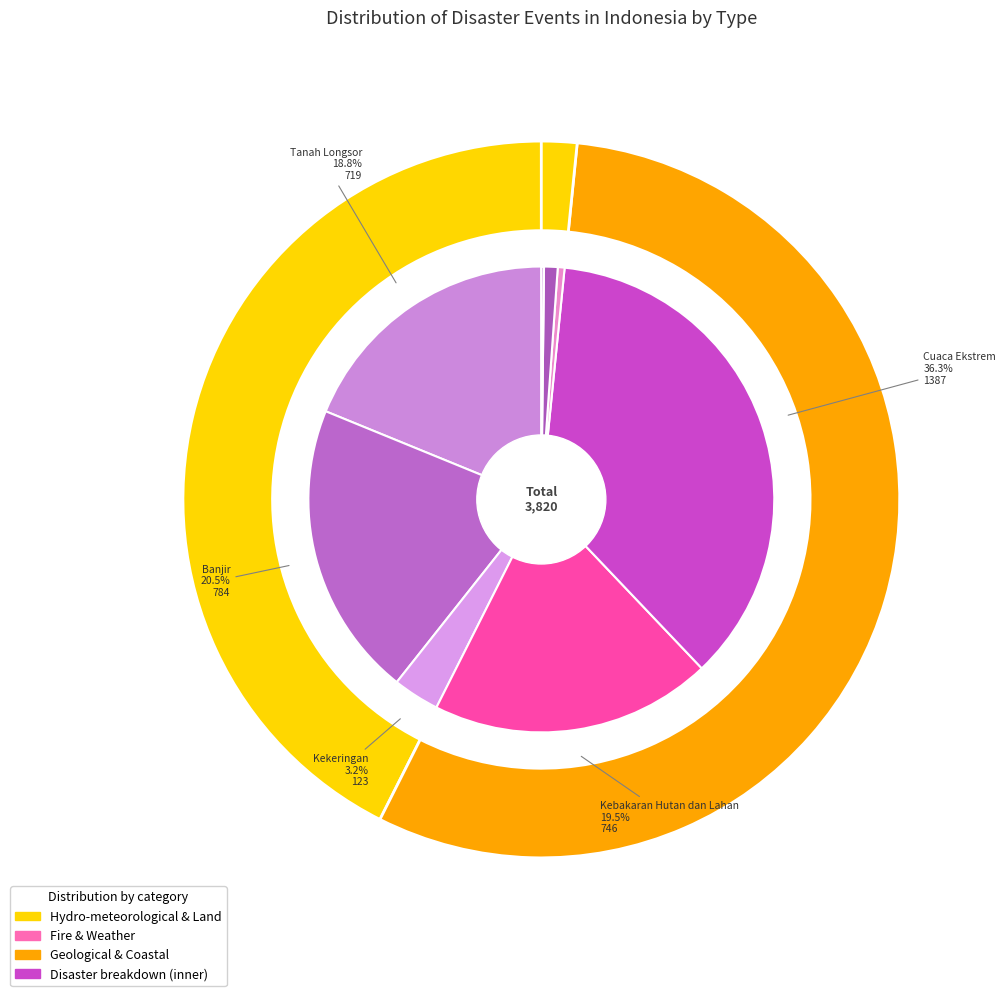

What percentage is the Tanah Longsor slice, to the nearest percent?

19%